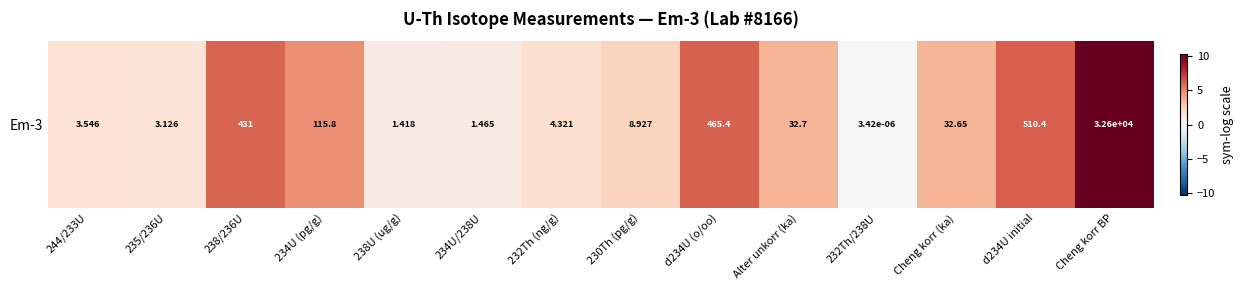

Reading left to right, extract all data points from this chart.

1.5	1.4	6.1	4.8	0.9	0.9	1.7	2.3	6.1	3.5	0.0	3.5	6.2	10.4